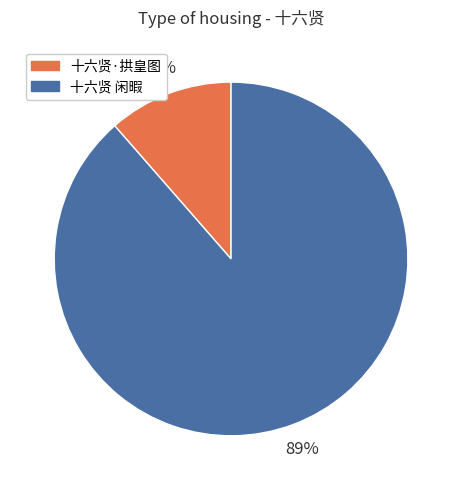

Count the number of slices in the pie.

2